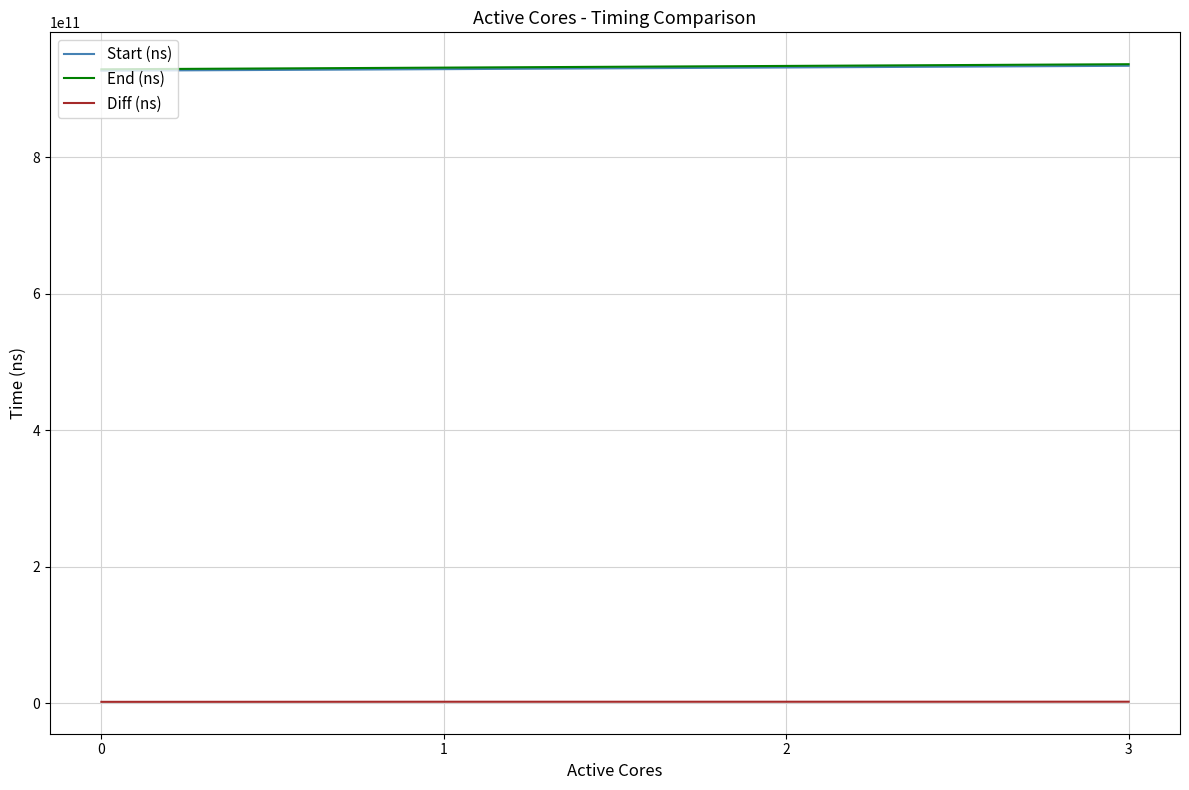

What is the maximum value shown in the chart?

936722125024